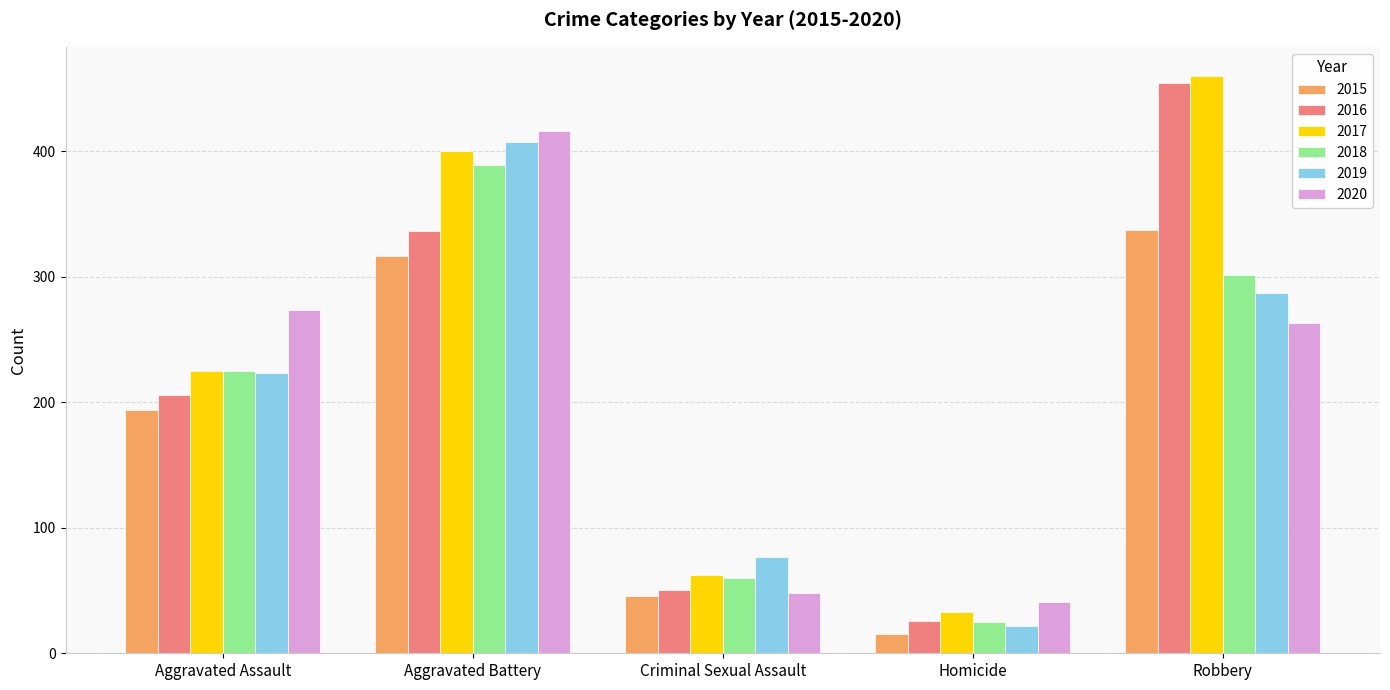

Reading left to right, extract all data points from this chart.

2015: Aggravated Assault=194	Aggravated Battery=316	Criminal Sexual Assault=46	Homicide=15	Robbery=337
2016: Aggravated Assault=206	Aggravated Battery=336	Criminal Sexual Assault=50	Homicide=26	Robbery=454
2017: Aggravated Assault=225	Aggravated Battery=400	Criminal Sexual Assault=62	Homicide=33	Robbery=460
2018: Aggravated Assault=225	Aggravated Battery=389	Criminal Sexual Assault=60	Homicide=25	Robbery=301
2019: Aggravated Assault=223	Aggravated Battery=407	Criminal Sexual Assault=77	Homicide=22	Robbery=287
2020: Aggravated Assault=273	Aggravated Battery=416	Criminal Sexual Assault=48	Homicide=41	Robbery=263